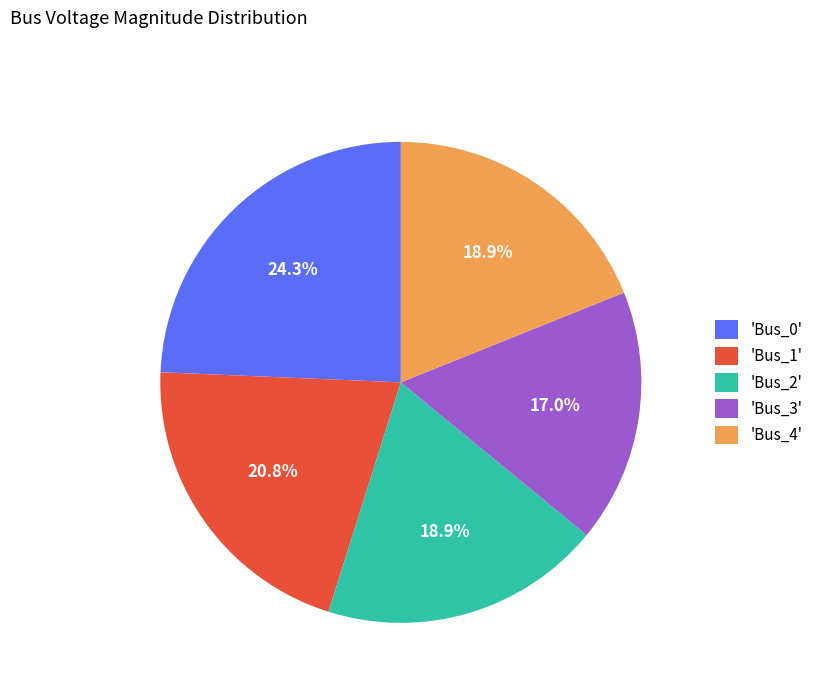

Does any single category account for the majority?

No